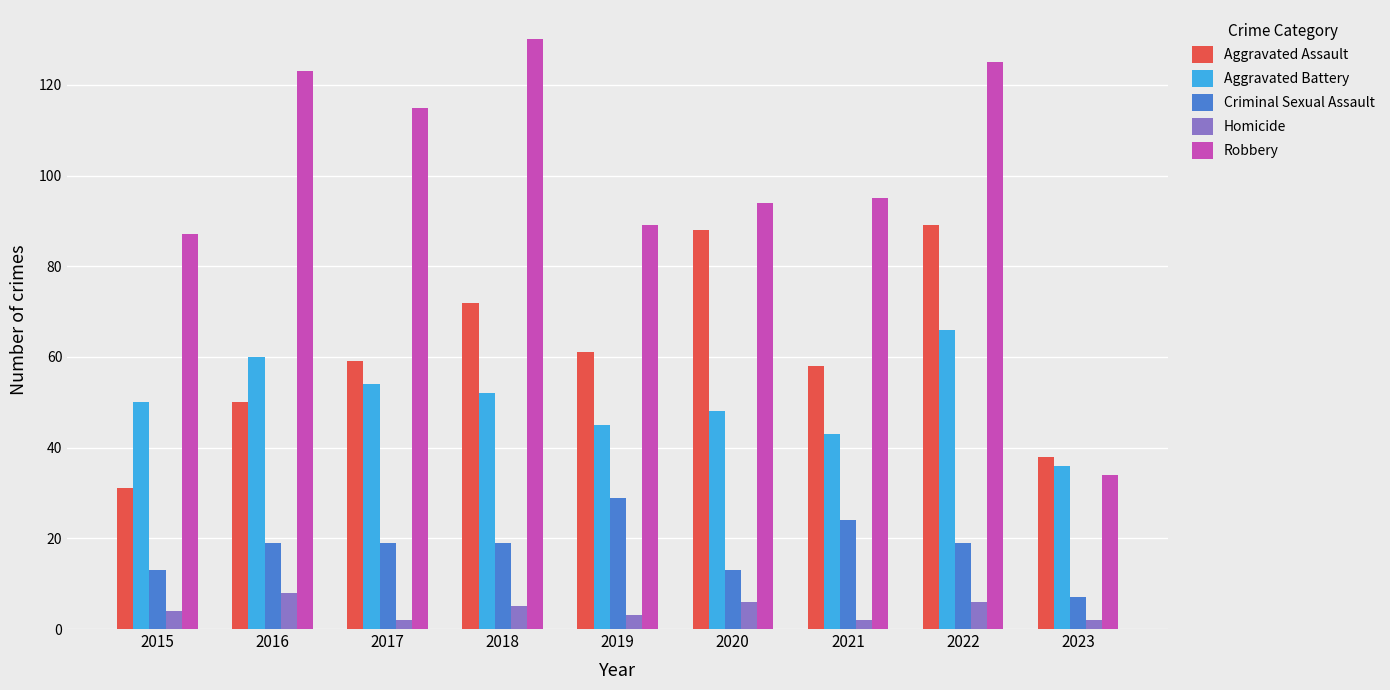

Which series has the widest spread of values?

Robbery